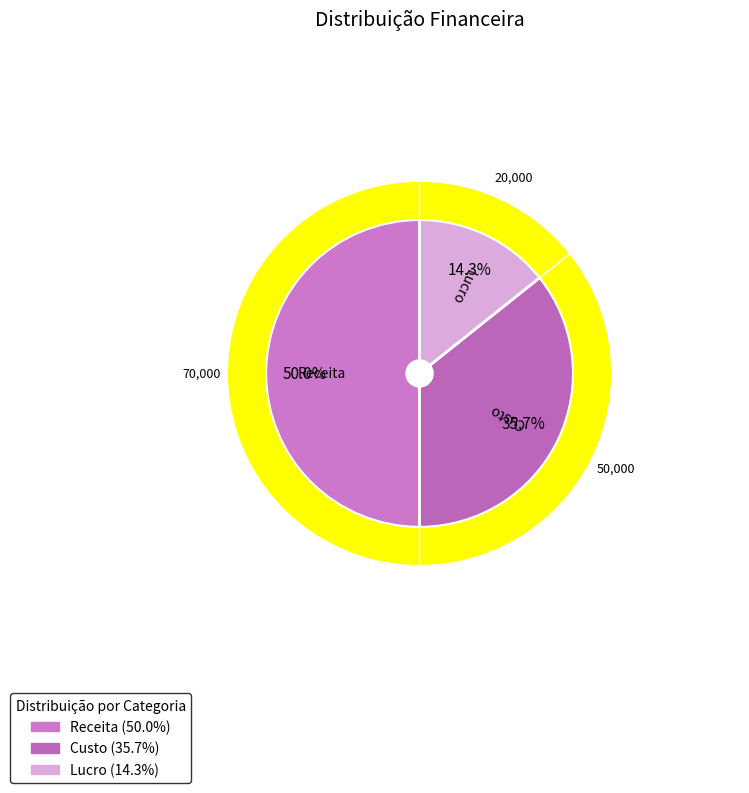

Does any single category account for the majority?

No